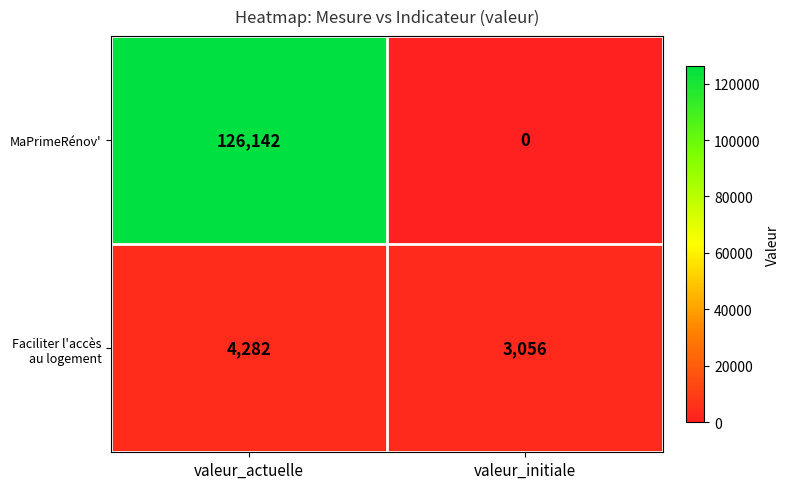

Reading left to right, what are all the values shown in this chart?

MaPrimeRénov': valeur_actuelle=126142	valeur_initiale=0
Faciliter l'accès au logement: valeur_actuelle=4282	valeur_initiale=3056